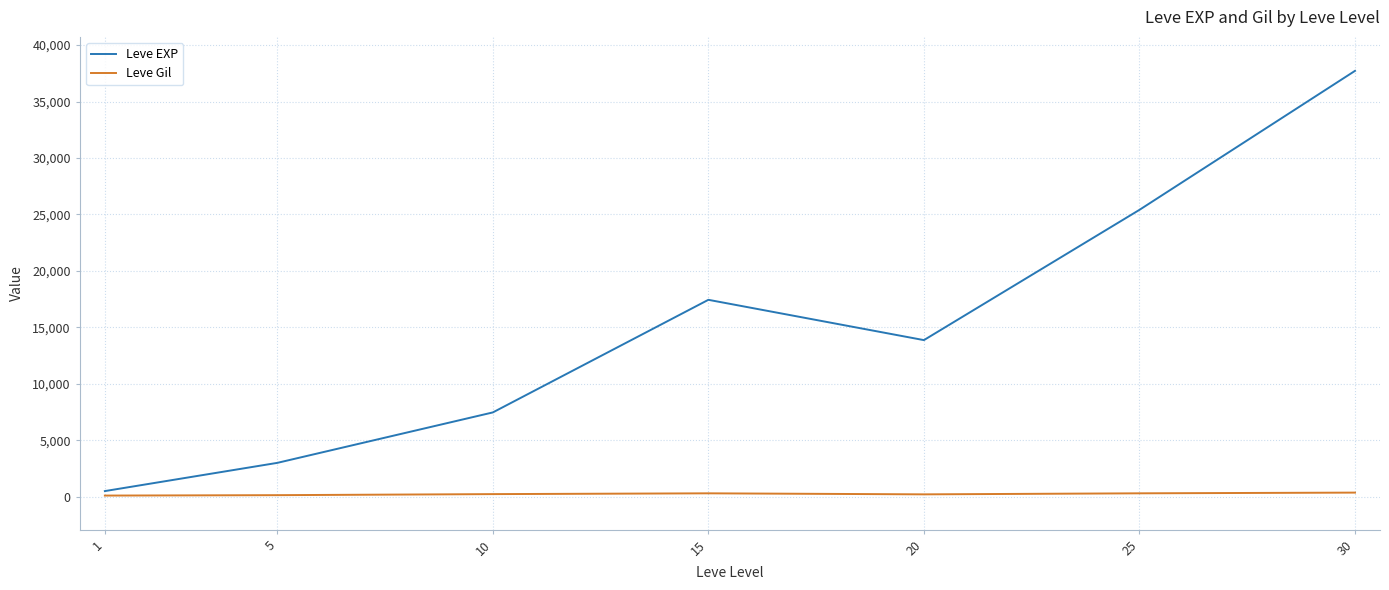

Which series has the widest spread of values?

Leve EXP